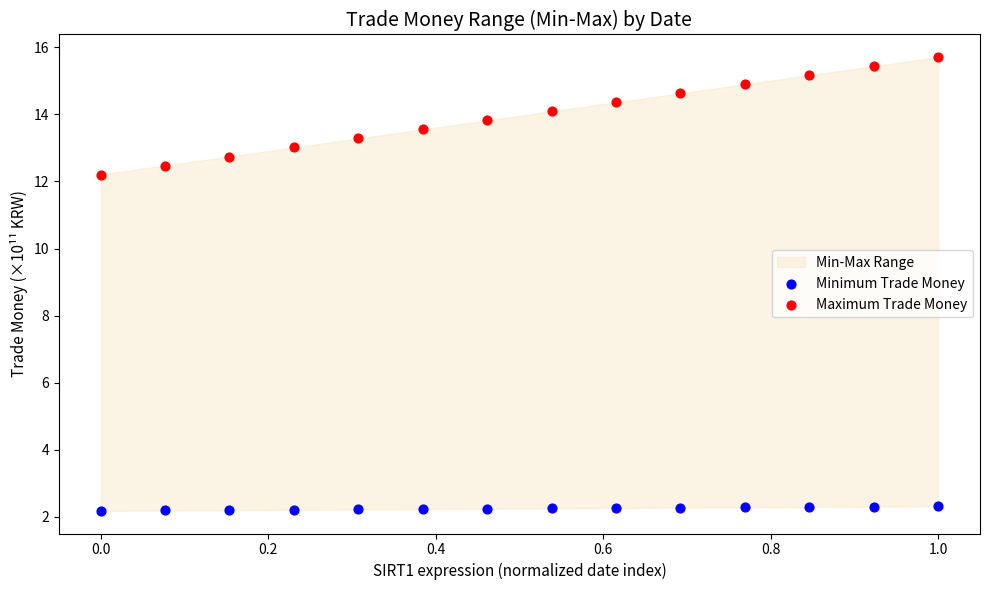

Which series contains the highest Y value?

Maximum Trade Money